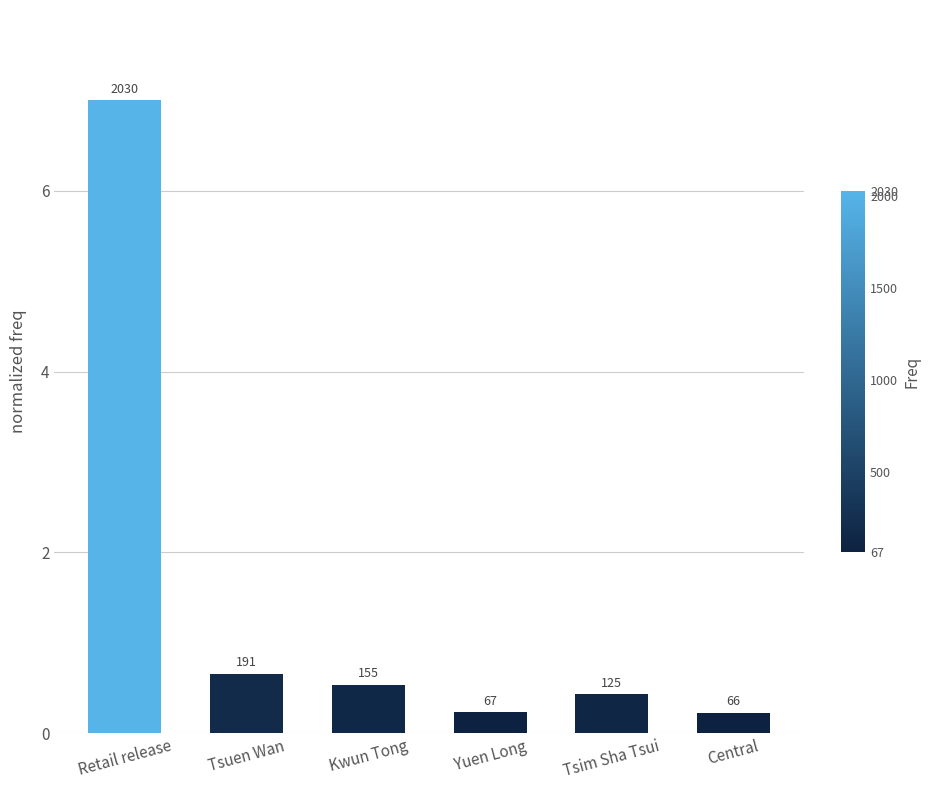

What is the greatest value displayed?

7.0